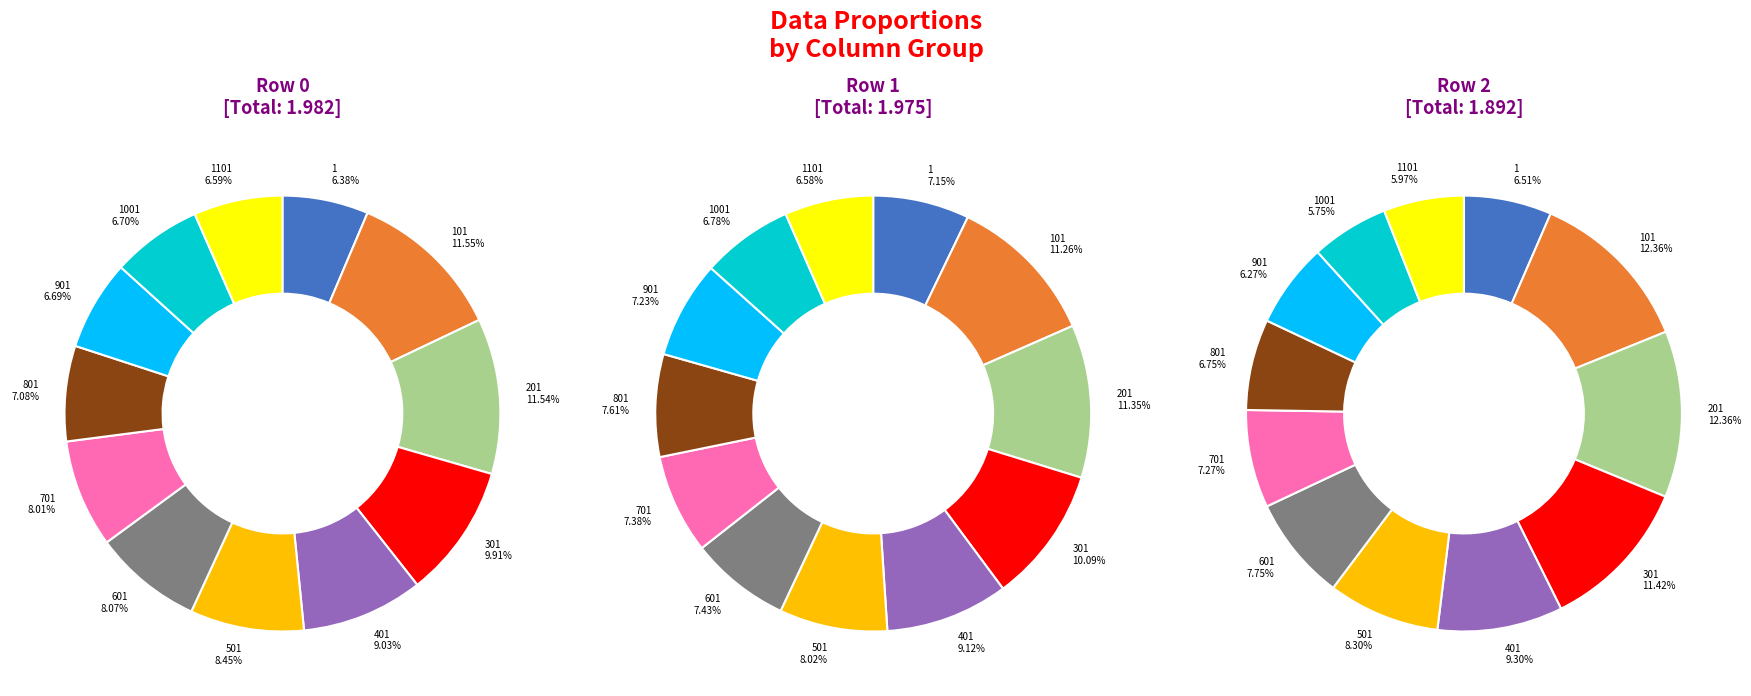

True or false: 701 accounts for 7% of the total.

True